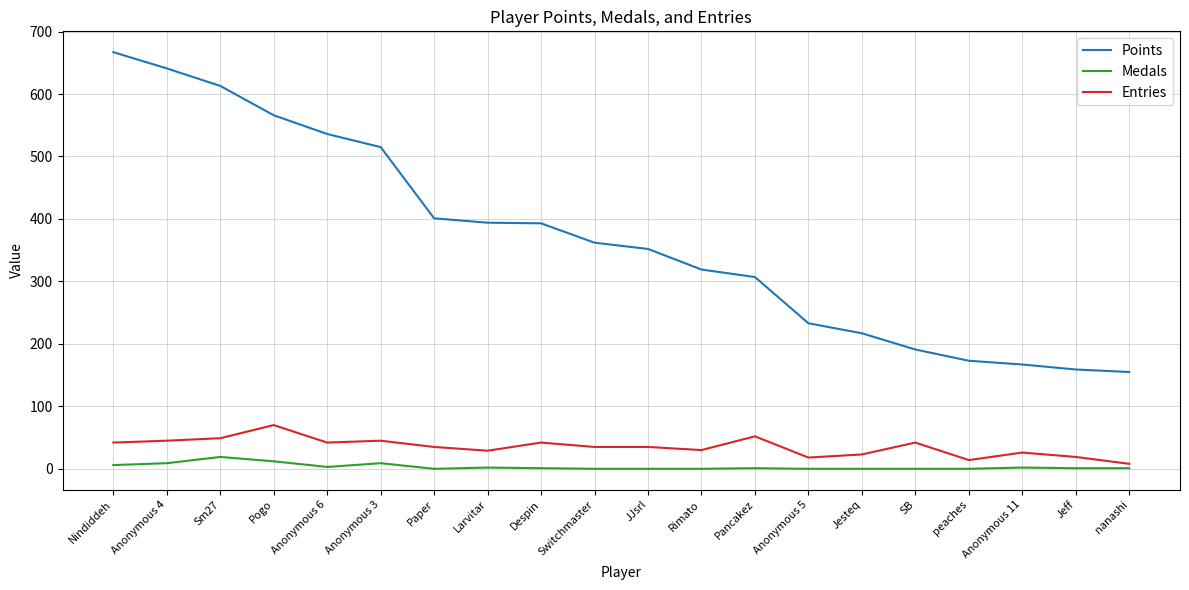

Does the chart have visible grid lines?

Yes